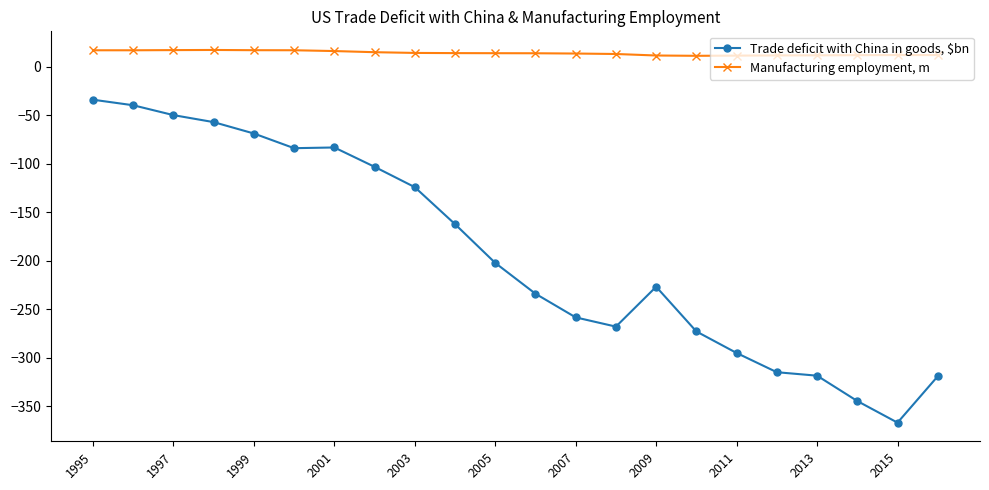

What are all the series names shown in the legend?

Trade deficit with China in goods, $bn, Manufacturing employment, m